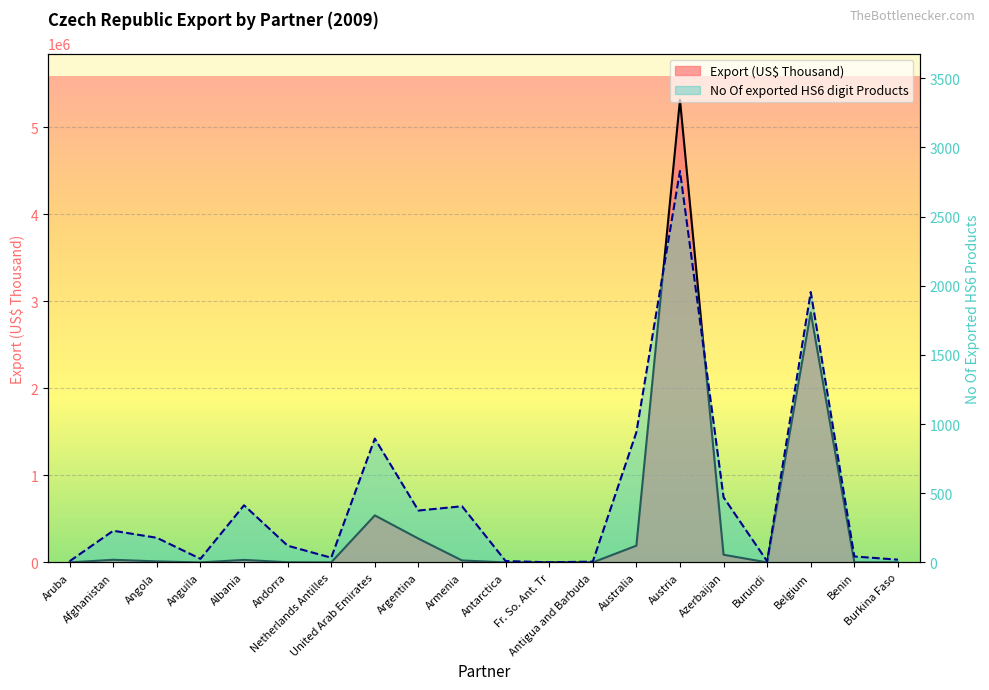

What is the difference between the maximum and minimum values in the No Of exported HS6 digit Products series?

2828.0